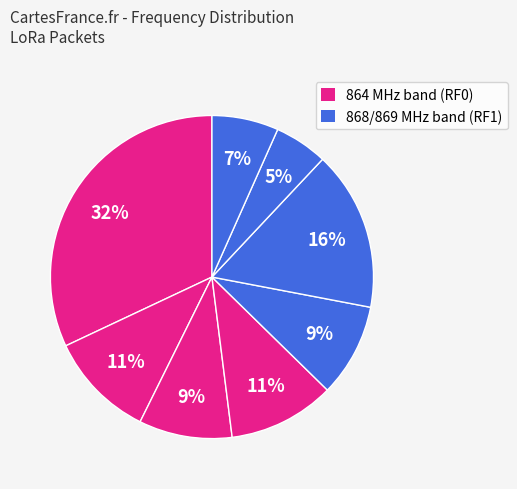

How many slices are in this pie chart?

8